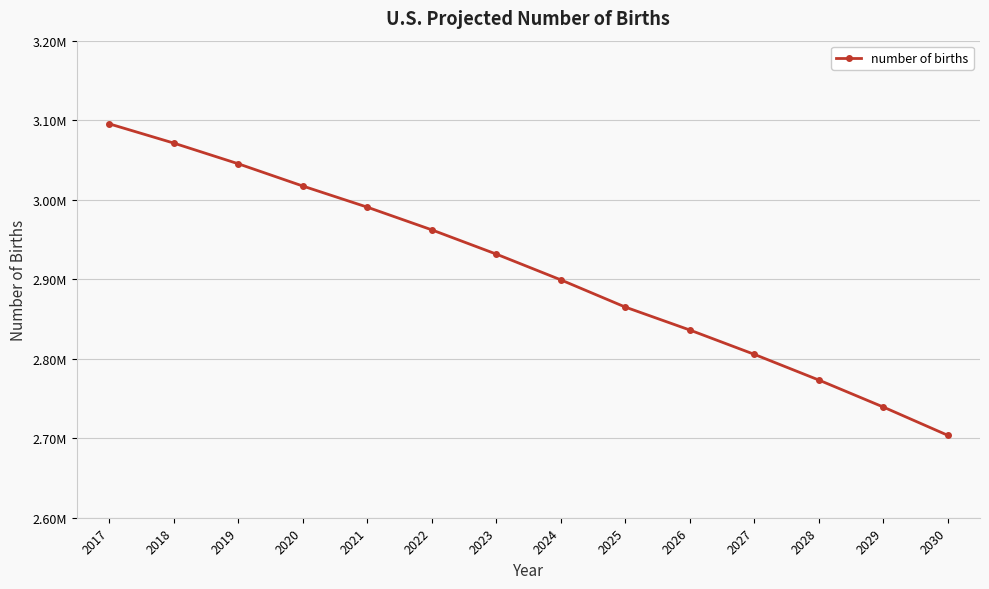

List the labels in order of value, smallest first.

2030, 2029, 2028, 2027, 2026, 2025, 2024, 2023, 2022, 2021, 2020, 2019, 2018, 2017